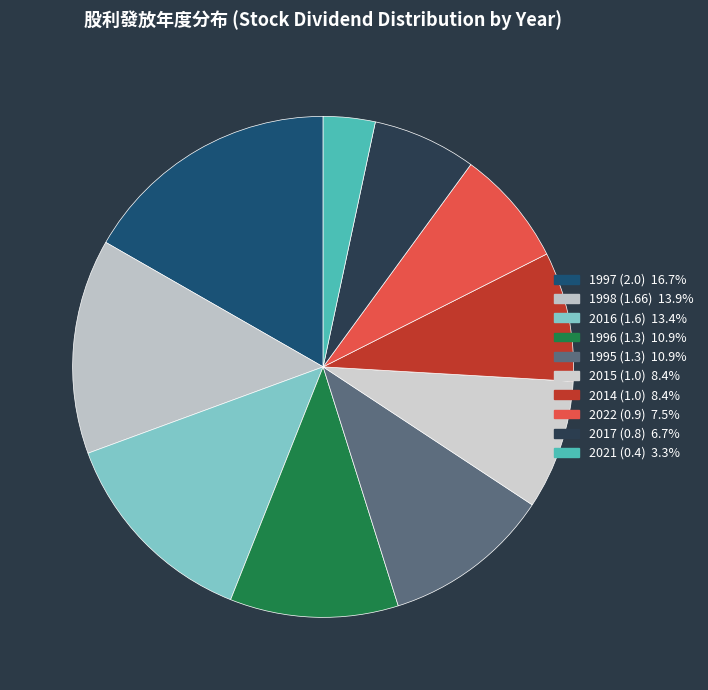

Rank the categories by value from lowest to highest.

2021 (0.4), 2017 (0.8), 2022 (0.9), 2015 (1.0), 2014 (1.0), 1996 (1.3), 1995 (1.3), 2016 (1.6), 1998 (1.66), 1997 (2.0)